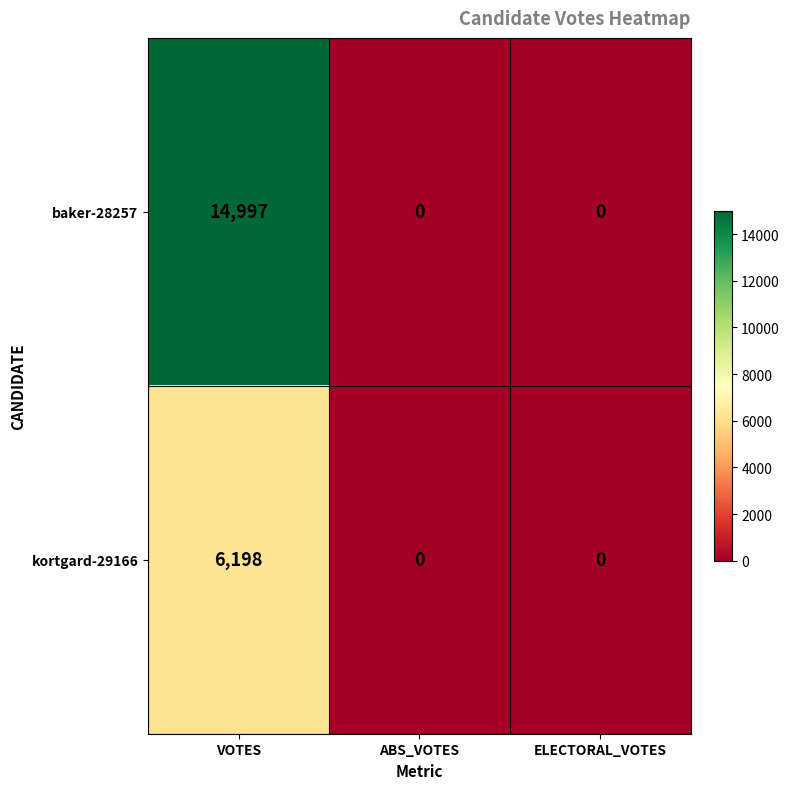

Which series has the widest spread of values?

baker-28257